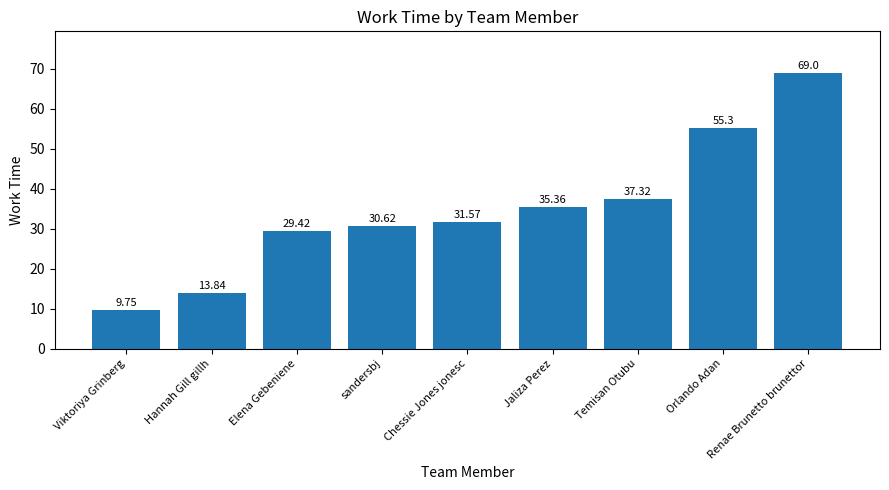

What is the change in value from Elena Gebeniene to Renae Brunetto brunettor?

+39.6